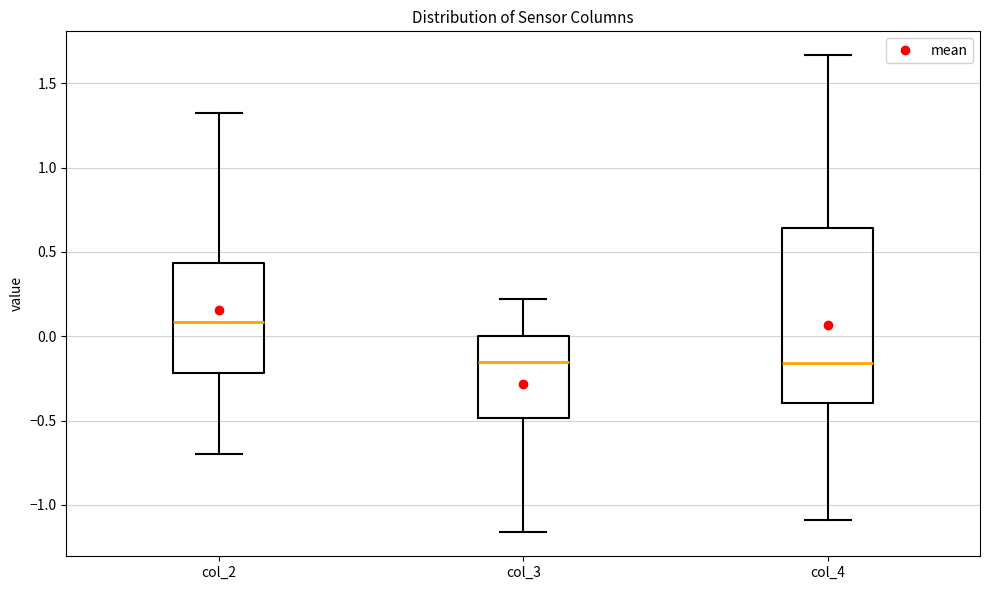

Reading left to right, read every box against the y-axis: the position of its median line, the range the box covers, and the ends of its whiskers. The values are not printed on the chart, so give them approximately, as read against the axis.

col_2: median 0.10, box -0.20 to 0.45, whiskers -0.70 to 1.35
col_3: median -0.15, box -0.50 to 0.00, whiskers -1.15 to 0.20
col_4: median -0.15, box -0.40 to 0.65, whiskers -1.10 to 1.65